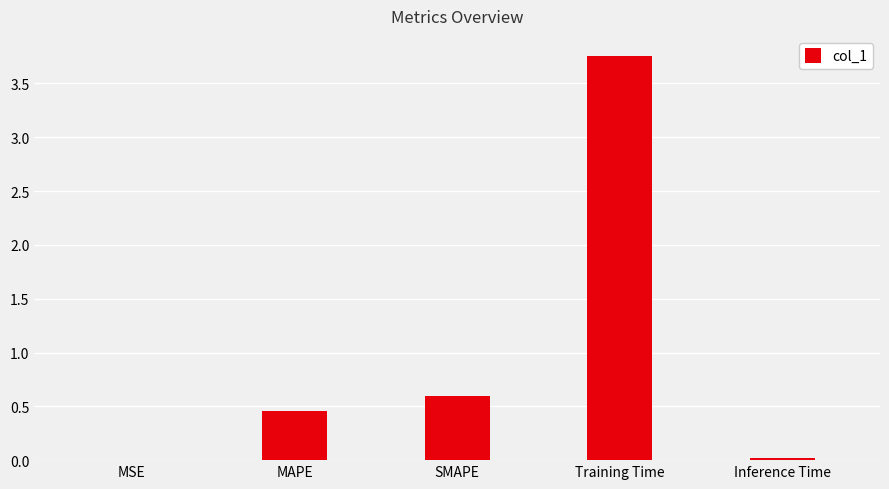

Which has a higher value, Inference Time or SMAPE?

SMAPE